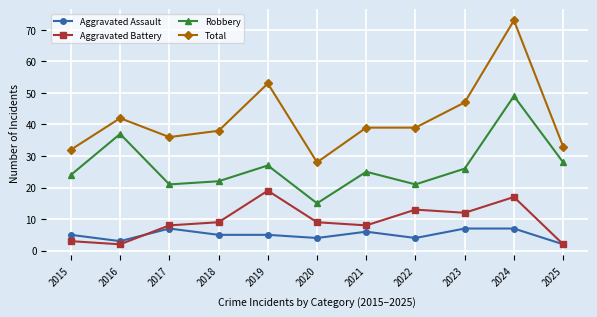

What is the difference between the second highest and second lowest values in the Aggravated Battery series?

15